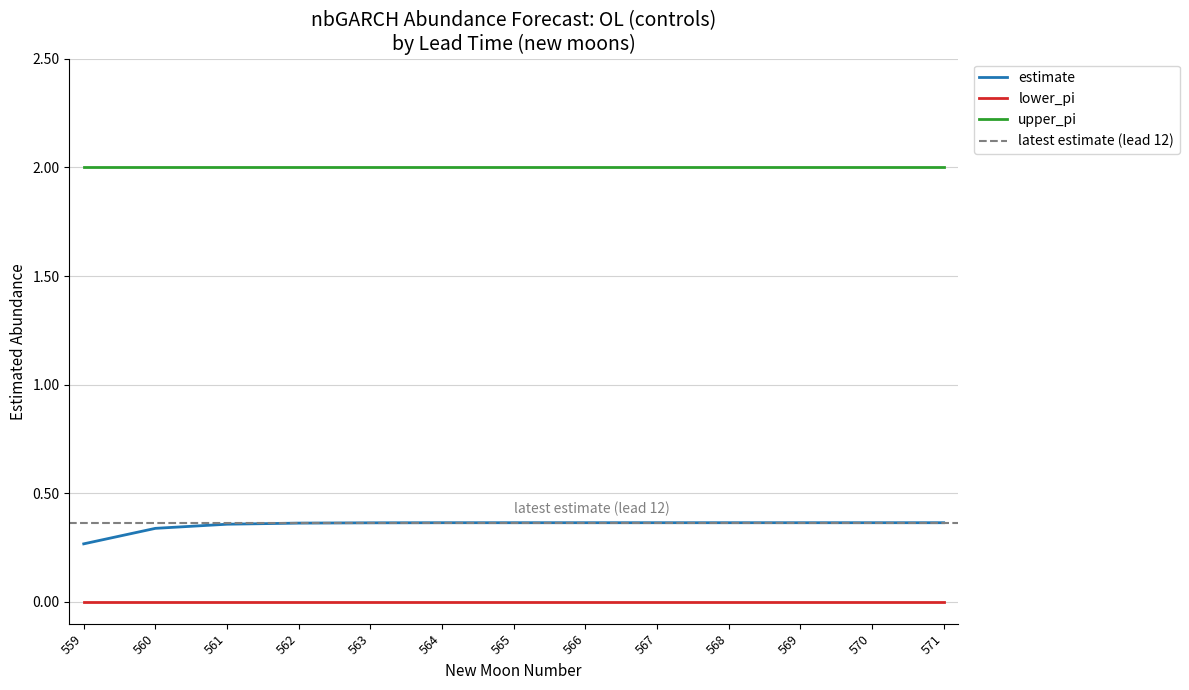

Count the number of data series in this chart.

3